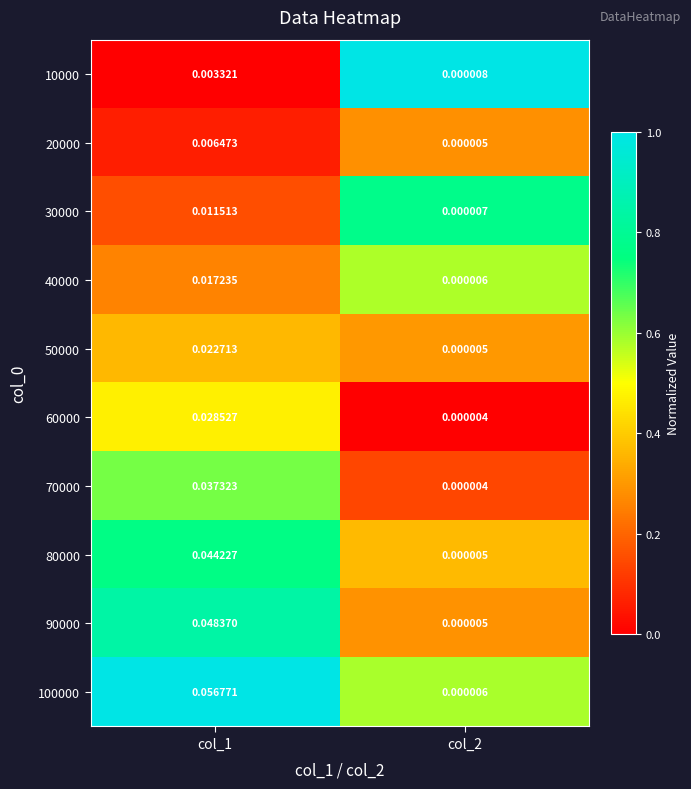

At how many categories does at least one series exceed 0?

2